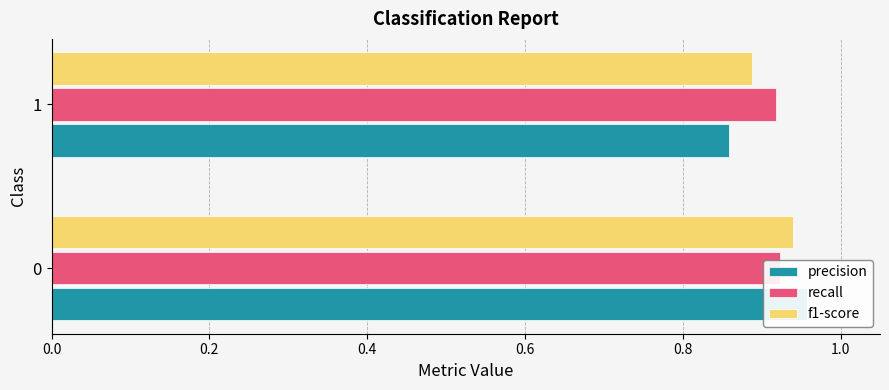

List the series in order of their peak value, lowest first.

recall, f1-score, precision